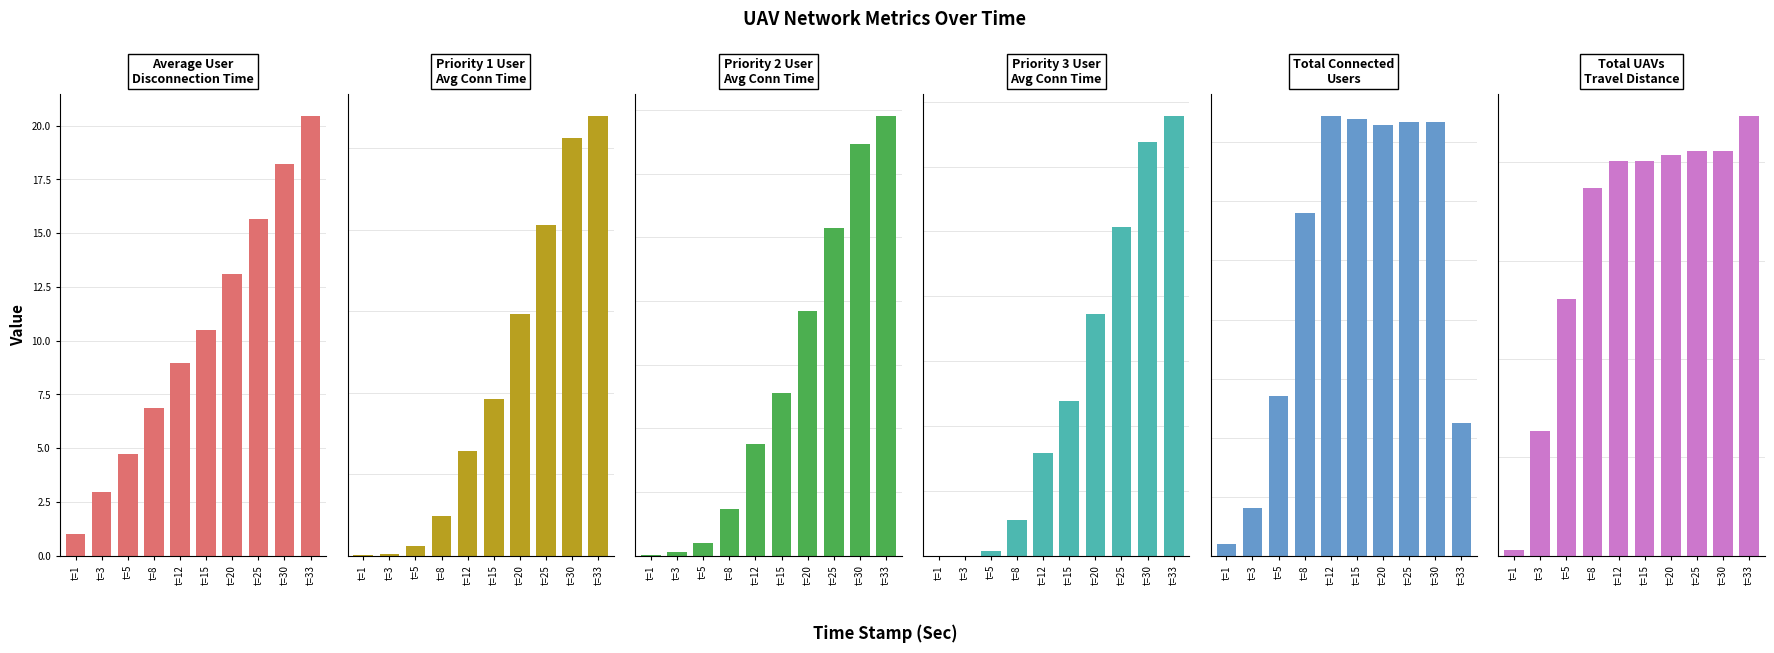

What are all the series names shown in the legend?

Average User
Disconnection Time, Priority 1 User
Avg Conn Time, Priority 2 User
Avg Conn Time, Priority 3 User
Avg Conn Time, Total Connected
Users, Total UAVs
Travel Distance